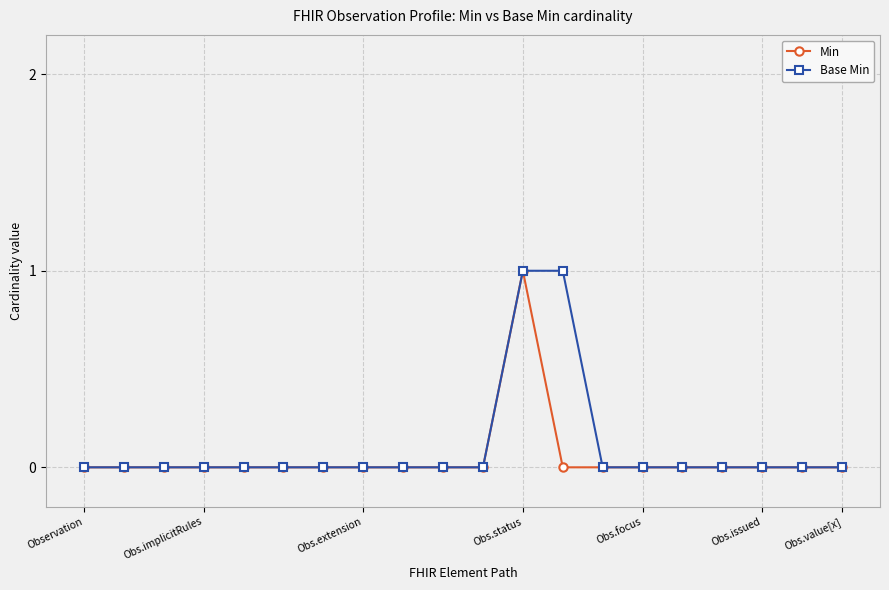

Reading left to right, list all the values displayed in this chart.

Min: 0	0	0	0	0	0	0	0	0	0	0	1	0	0	0	0	0	0	0	0
Base Min: 0	0	0	0	0	0	0	0	0	0	0	1	1	0	0	0	0	0	0	0